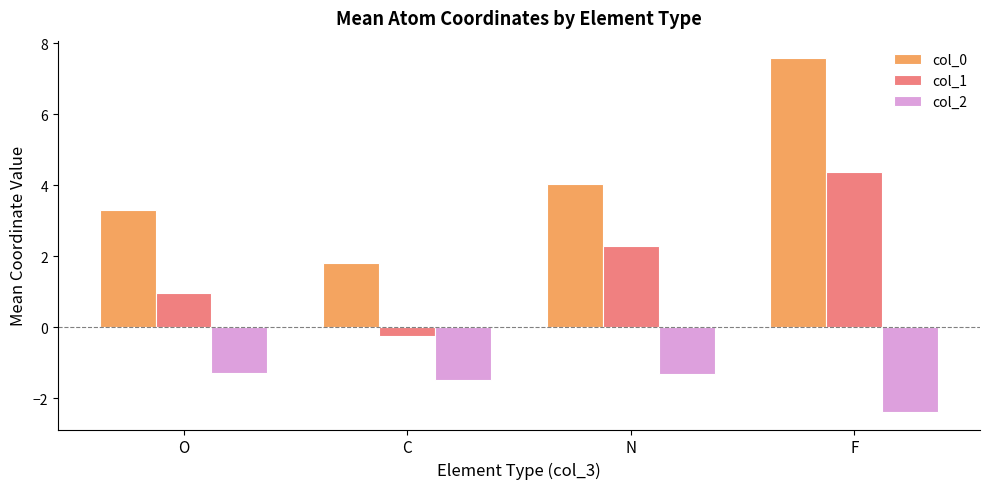

List the labels in order of col_0 value, largest first.

F, N, O, C